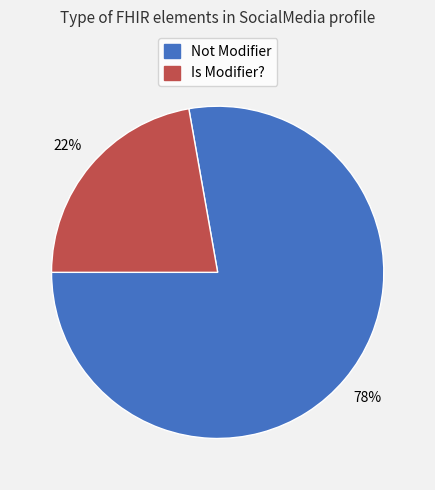

To the nearest percent, what is the average slice percentage?

50%